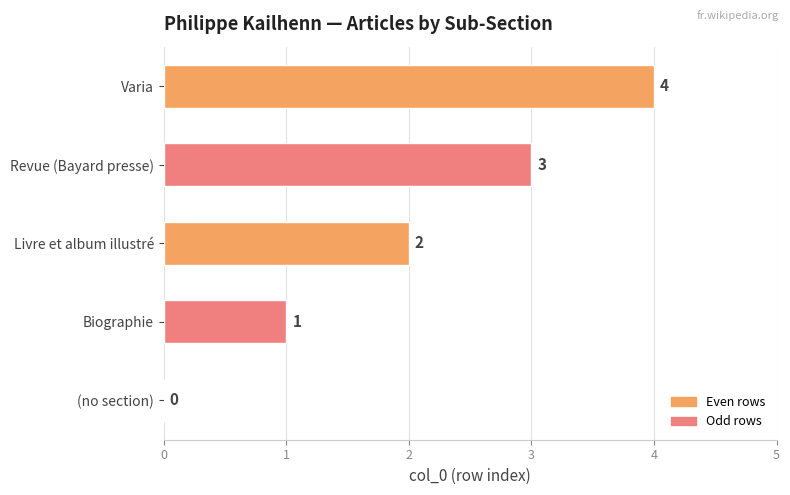

Count the number of data series in this chart.

1